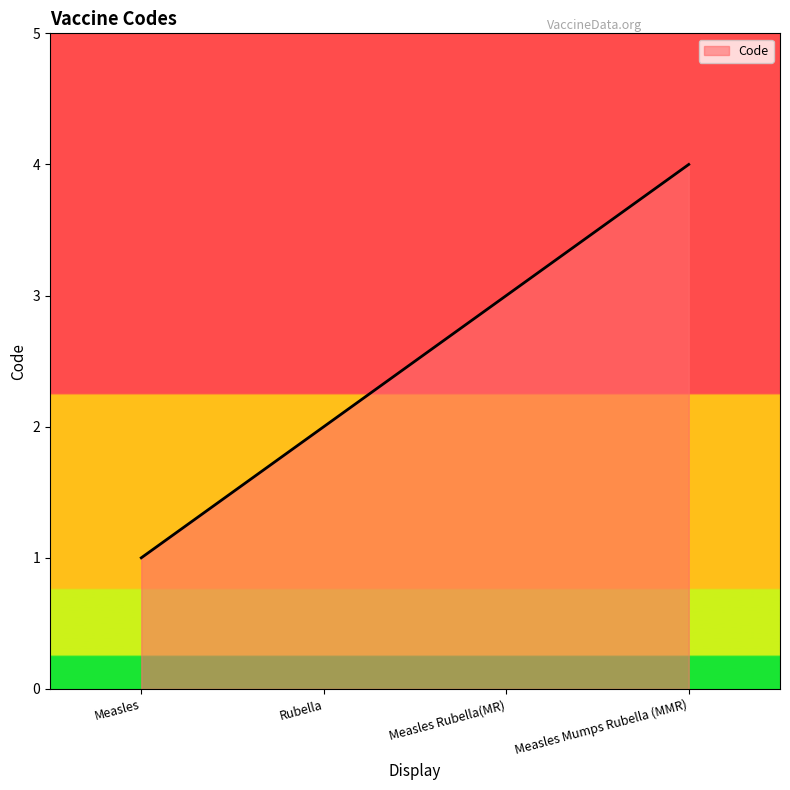

What position from the left is Rubella?

2